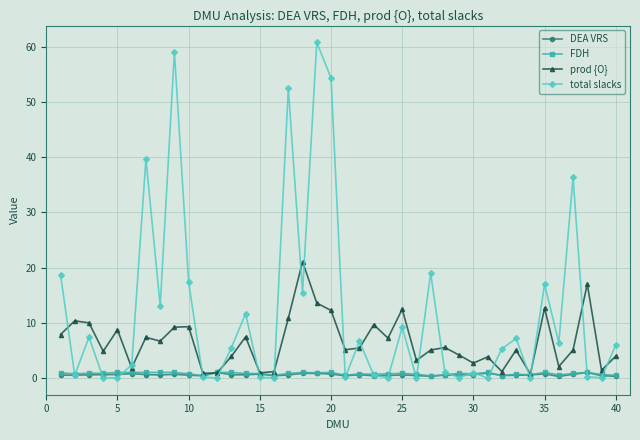

At how many categories does at least one series exceed 44?

4